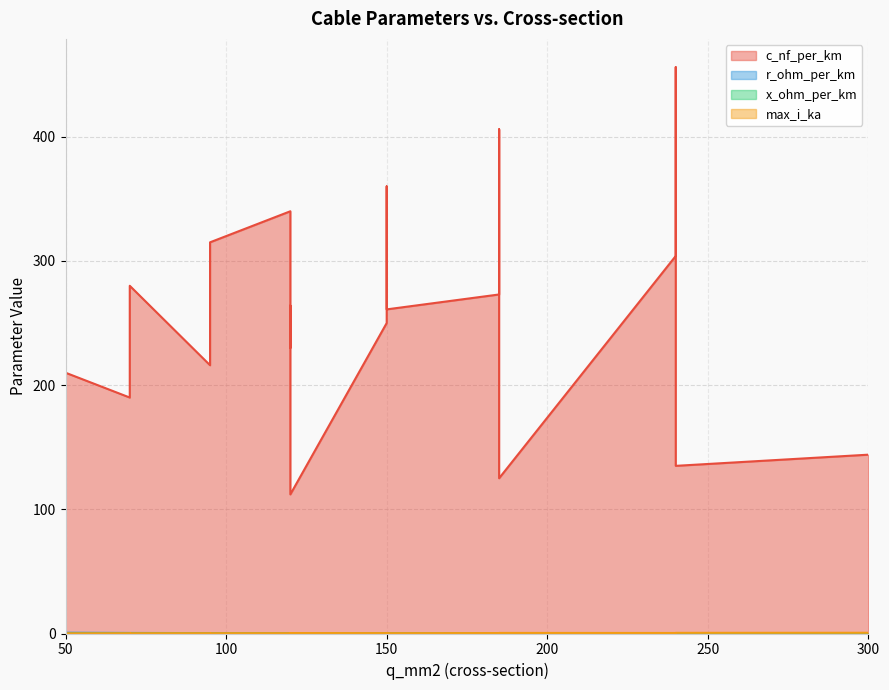

At how many categories does at least one series exceed 28?

19